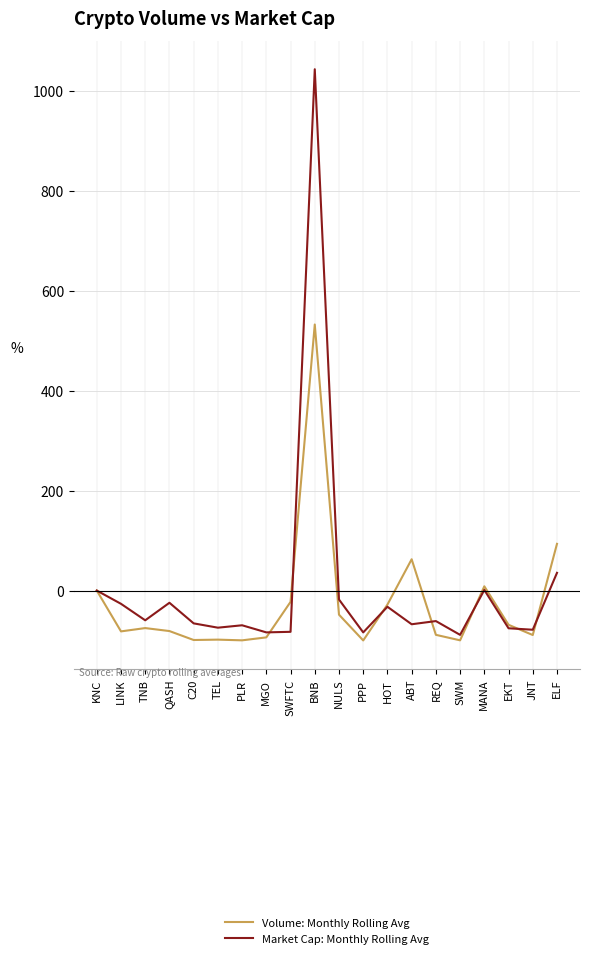

Rank the series at QASH from lowest to highest value.

Volume: Monthly Rolling Avg, Market Cap: Monthly Rolling Avg